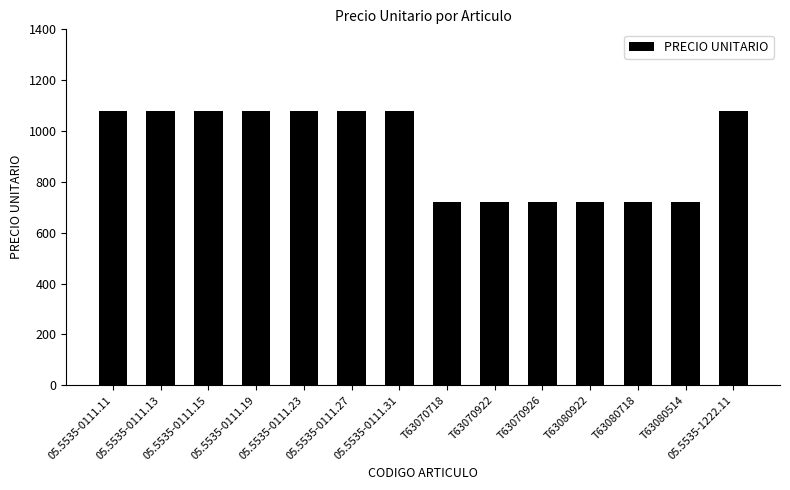

What is the maximum value shown in the chart?

1080